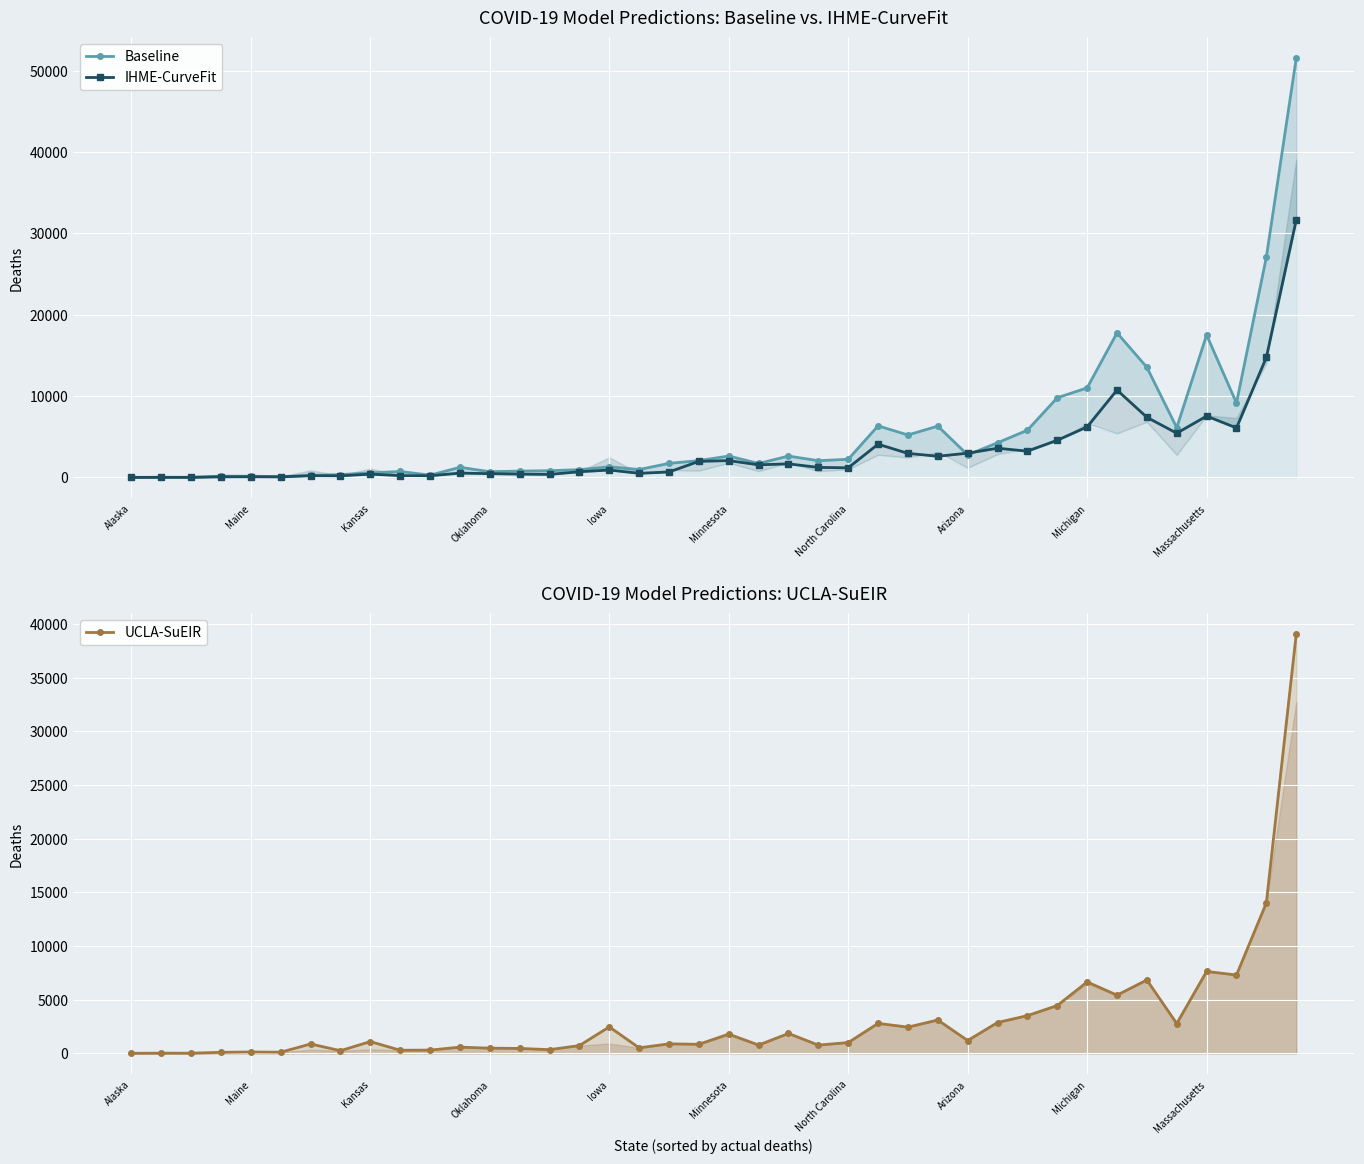

What are all the series names shown in the legend?

Baseline, IHME-CurveFit, UCLA-SuEIR